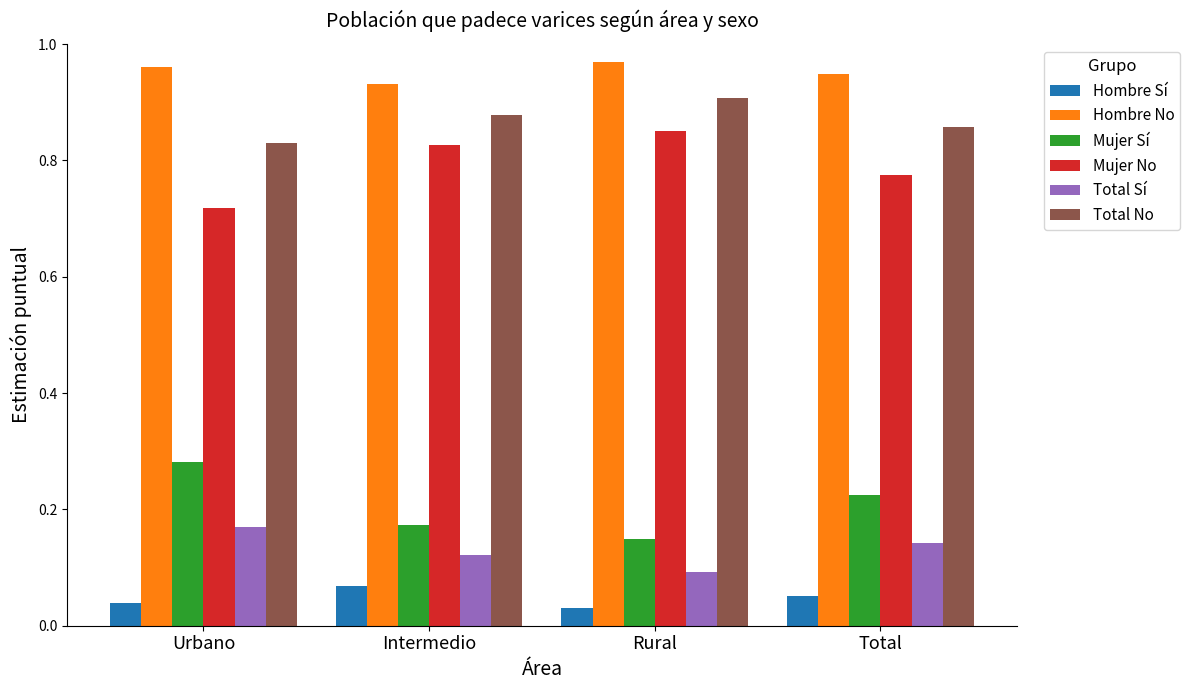

Which category has the lowest value in the Mujer No series?

Urbano